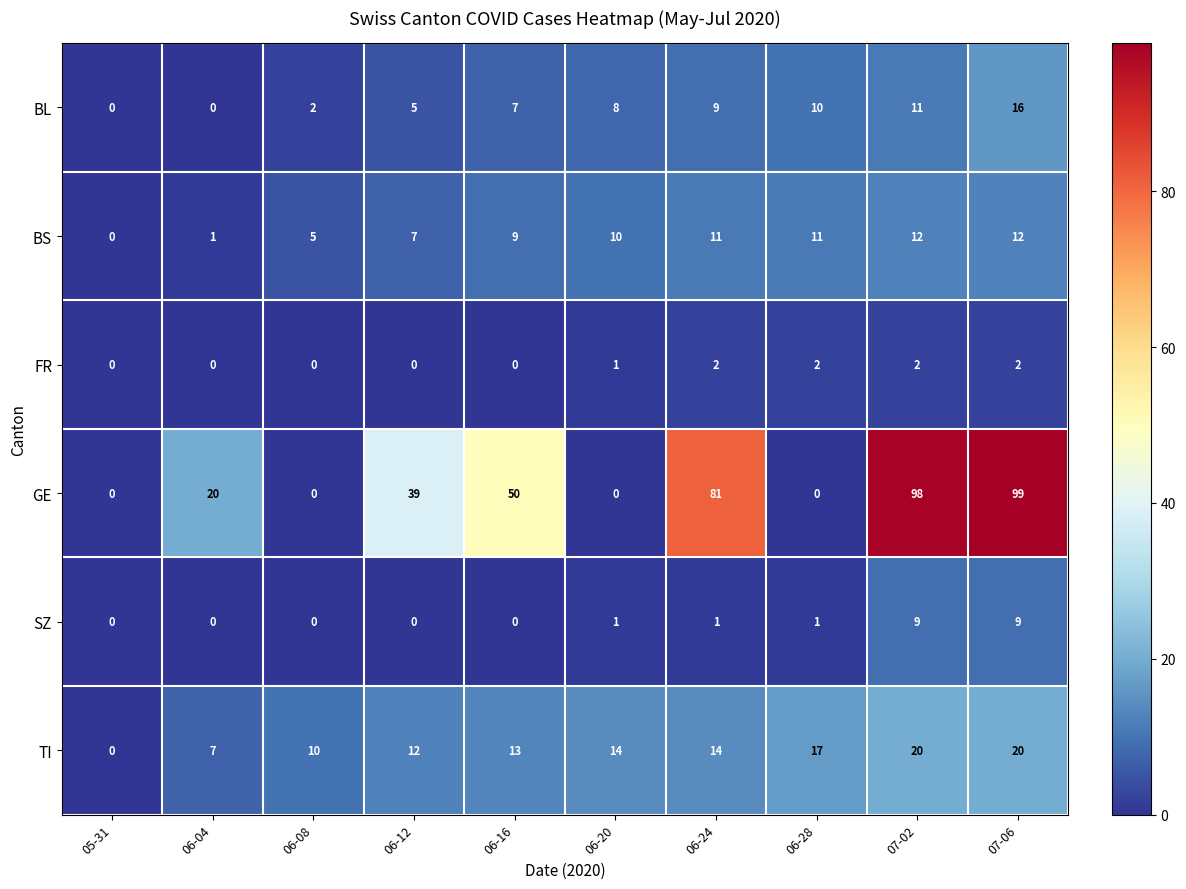

What value does the GE series have at 06-12, to the nearest 10?

40